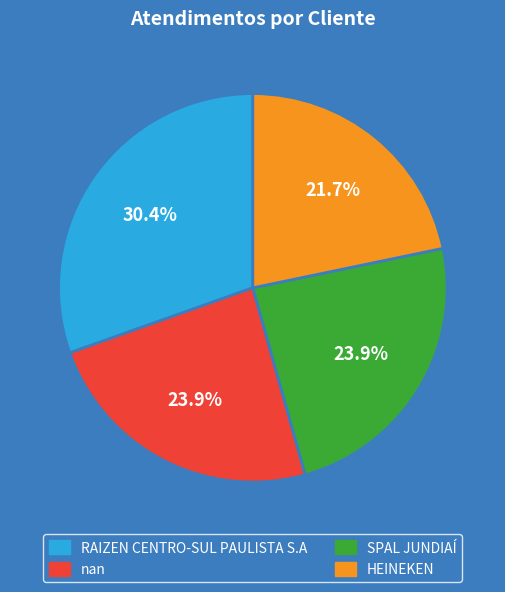

To the nearest percent, what is the difference between the largest and smallest slice percentages?

9%